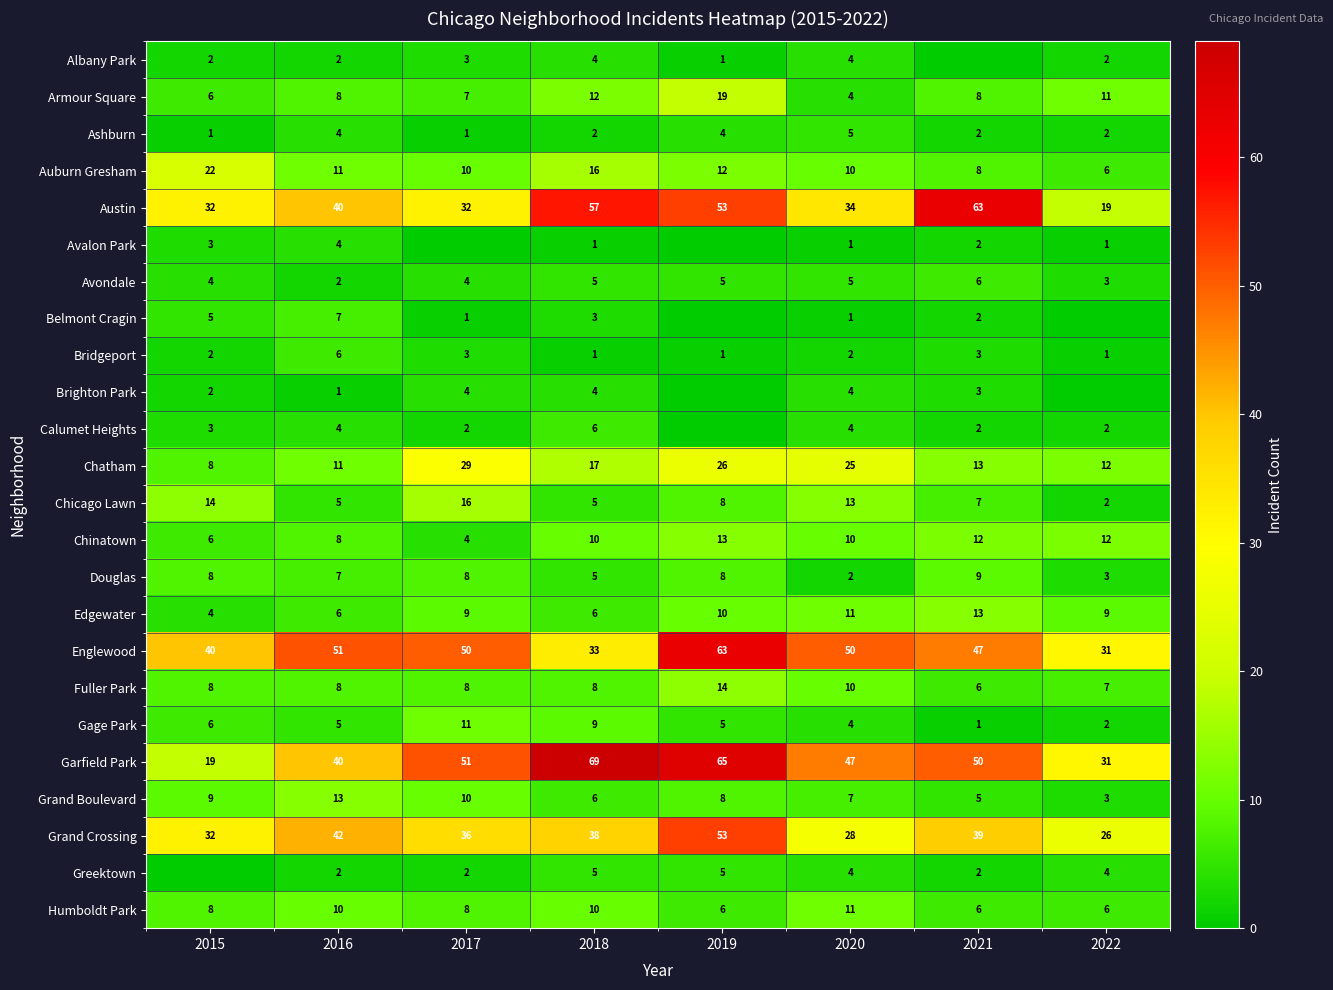

Read the Armour Square value at 2015, to the nearest 10.

10